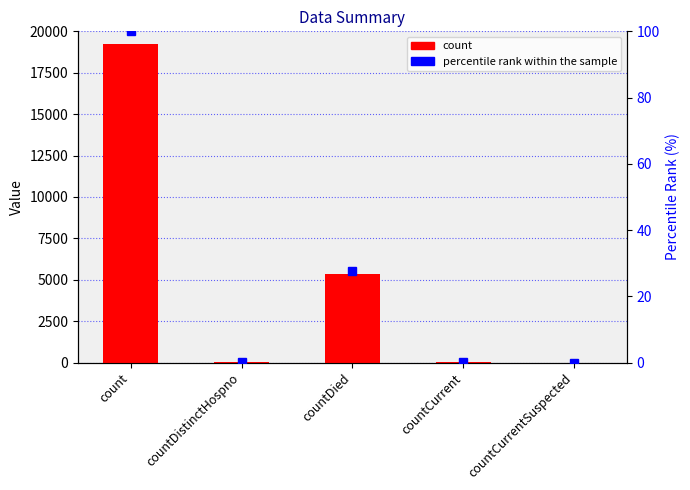

Reading left to right, extract all data points from this chart.

count: 19264.0	31.0	5323.0	39.0	0.0
percentile rank within the sample: 100.0	0.2	27.6	0.2	0.0